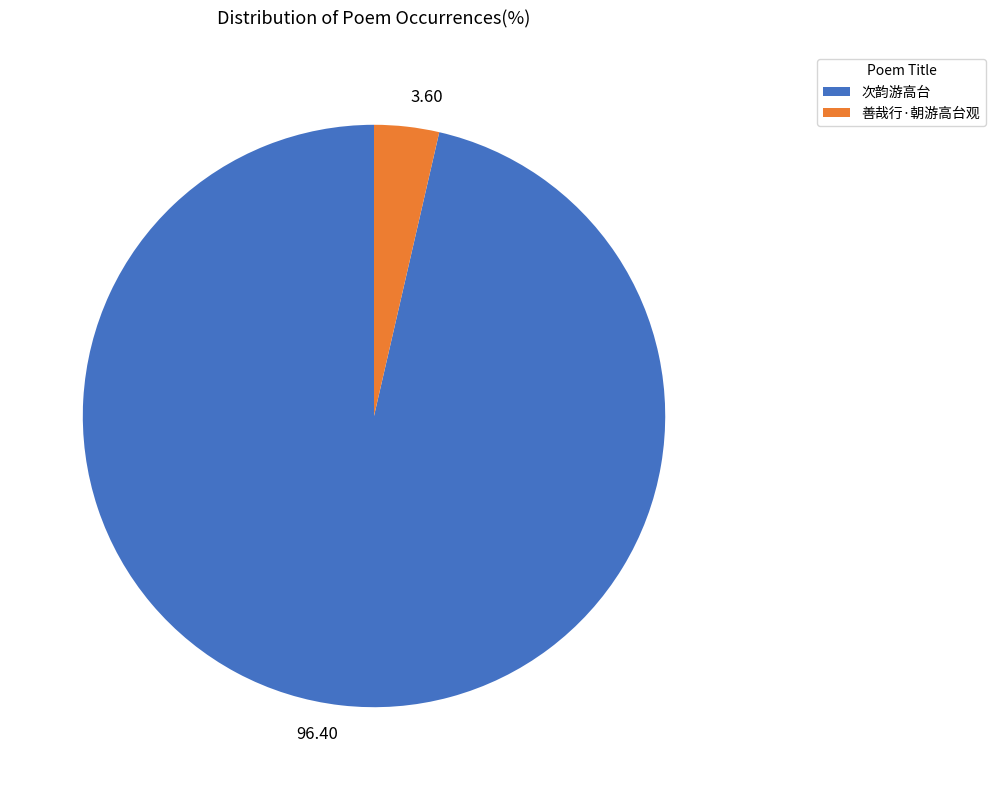

Is there any slice that represents more than half of the pie?

Yes